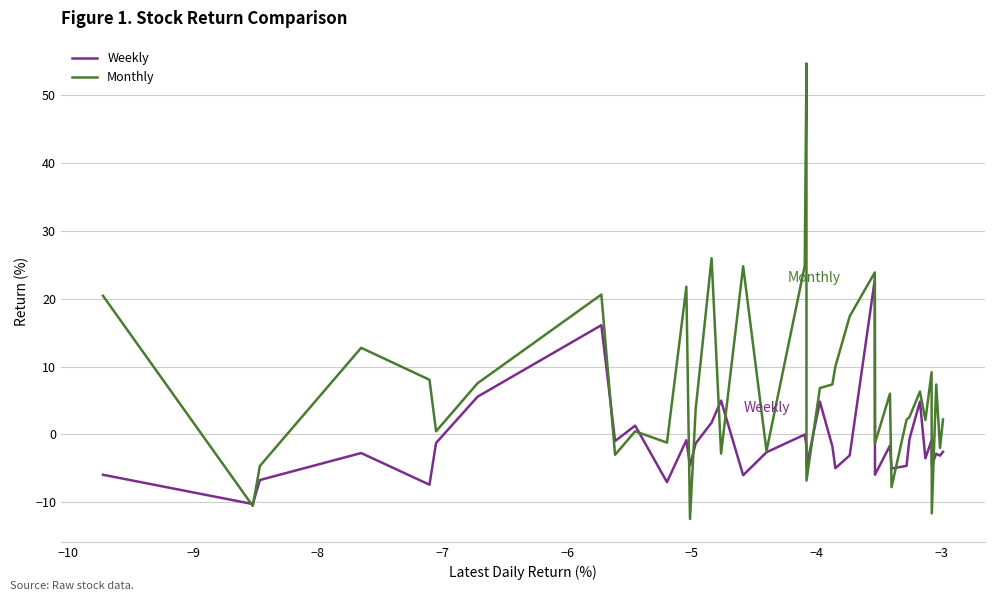

Which series has the largest total across all categories?

Monthly